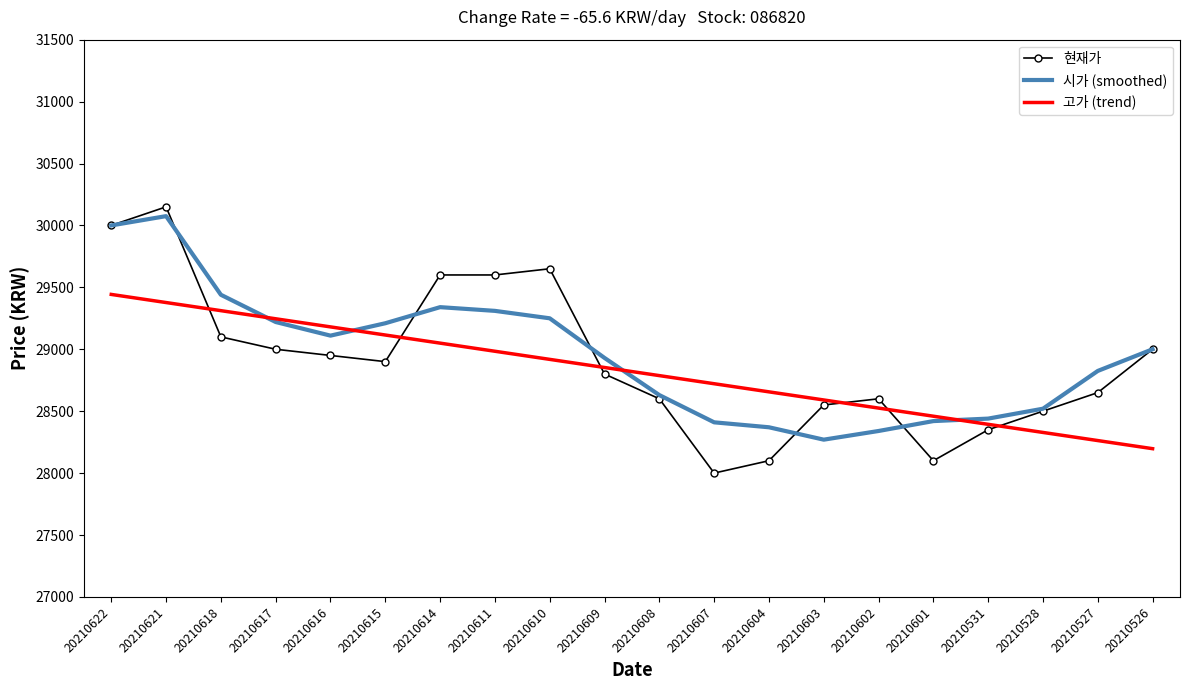

What is the spread (max minus min) of values at 20210622?

557.1